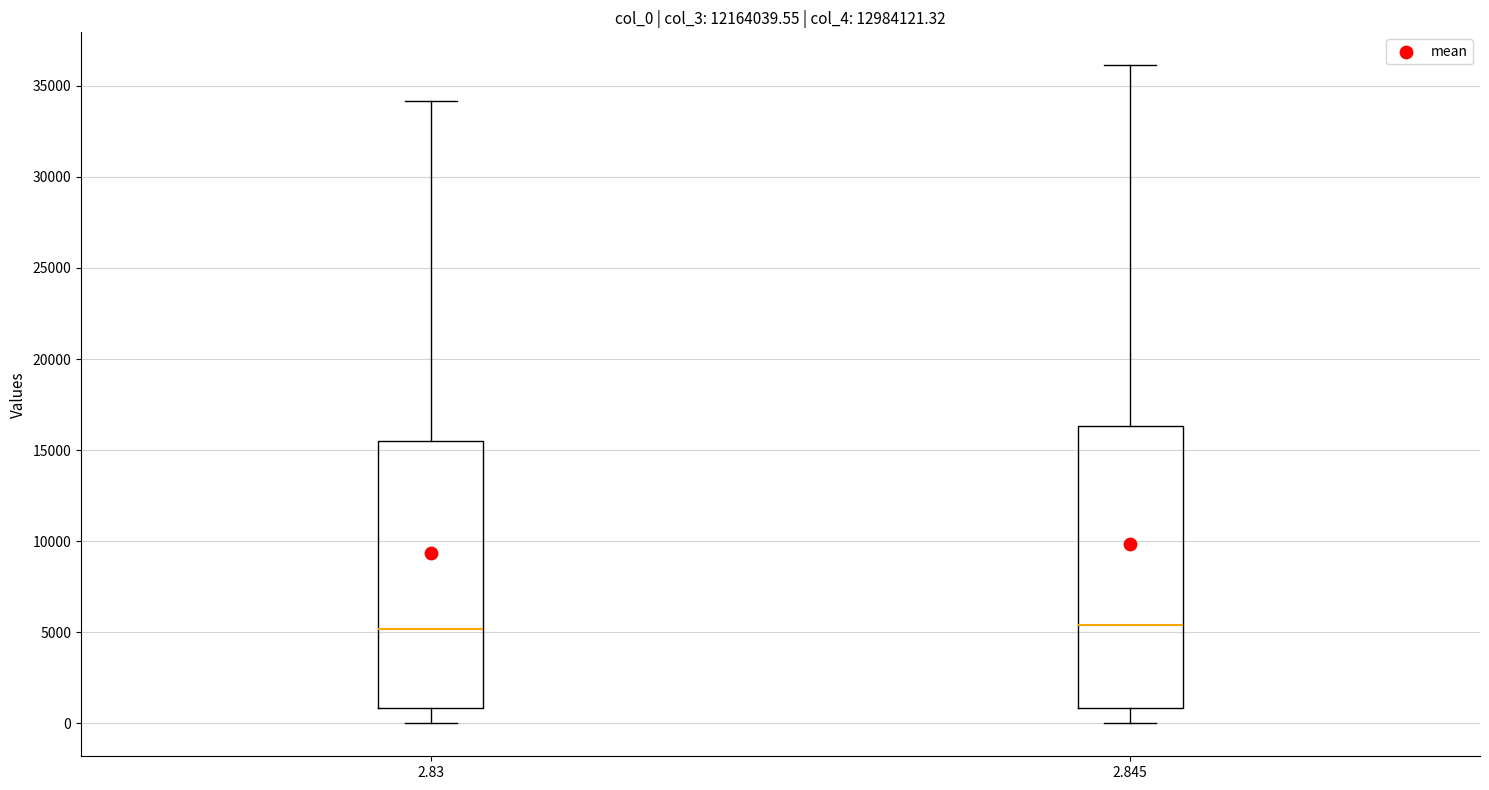

Comparing the boxes themselves (not the whiskers), which one is the tallest?

2.845